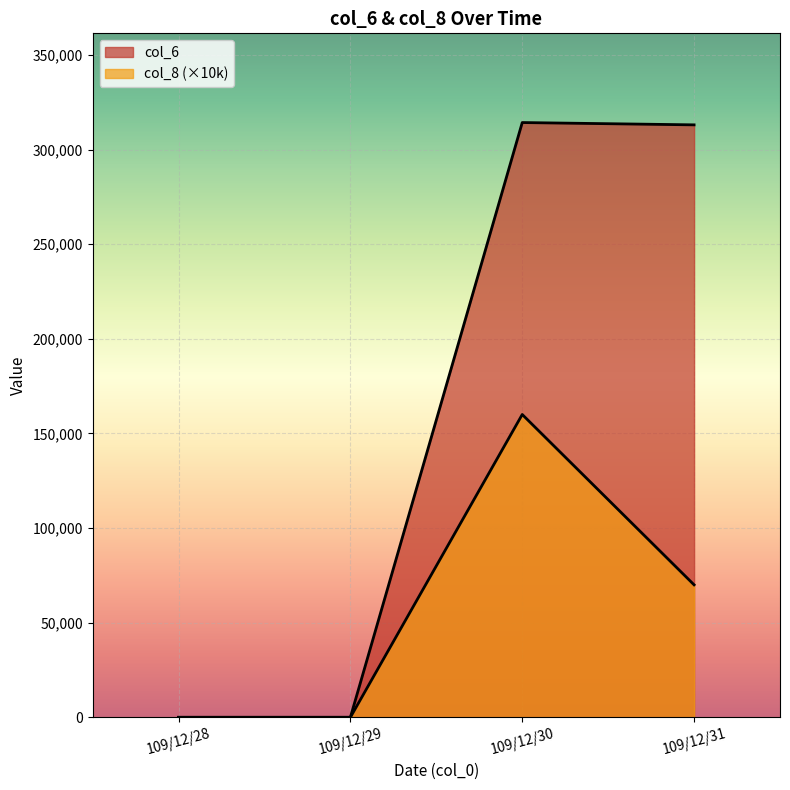

True or false: col_6 has a value of 103034 at 109/12/28.

False